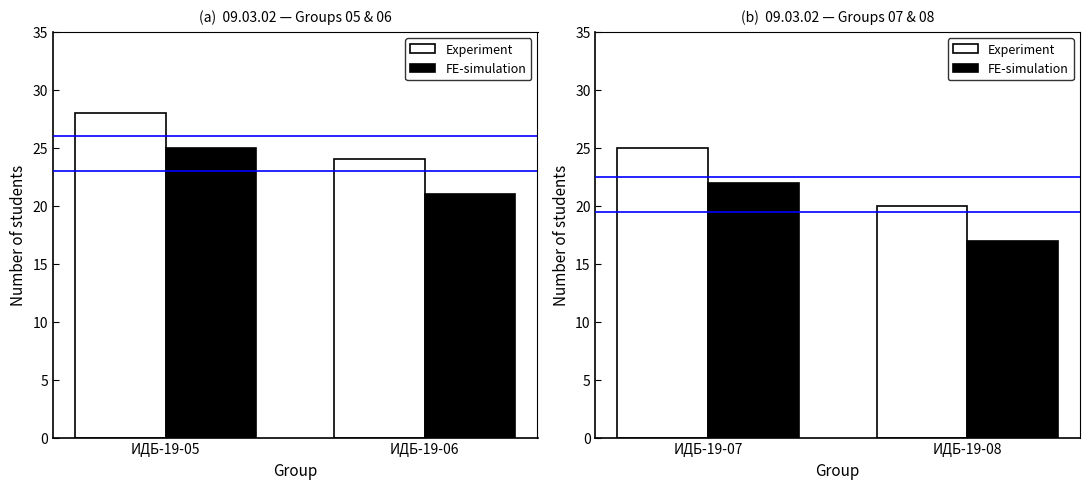

At ИДБ-19-07, list the series in order from largest to smallest.

Experiment, FE-simulation